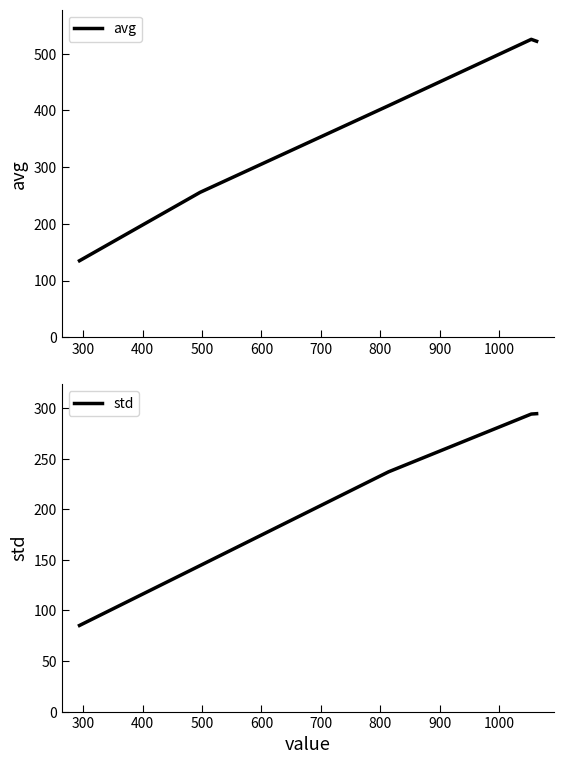

What is the minimum value for avg?

134.9